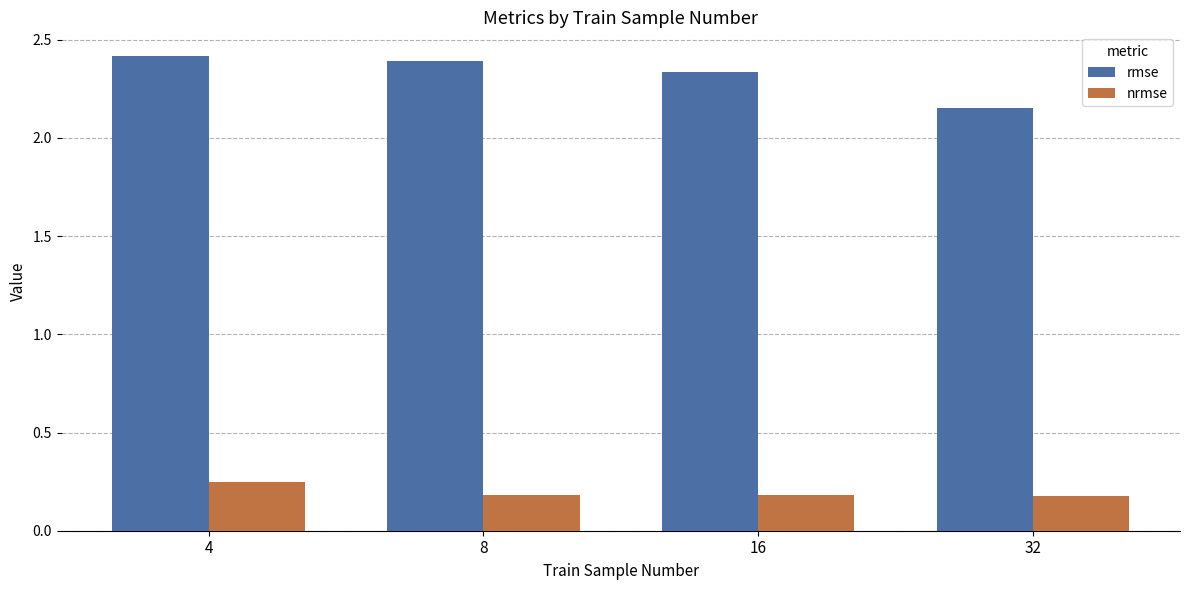

The nrmse series shows 0.1 at 16. True or false?

False